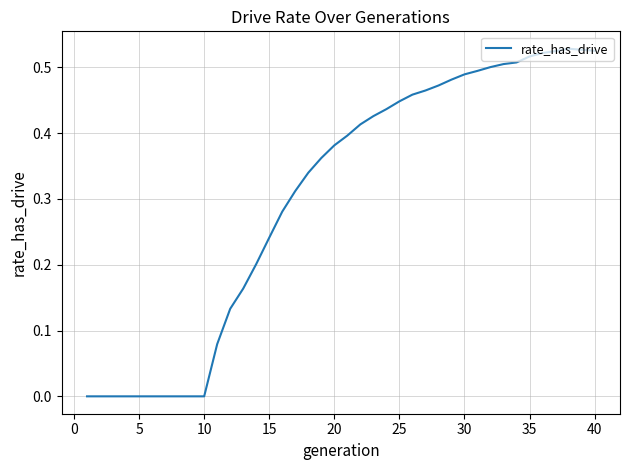

Is it true that the value at 35 is 0.8?

False